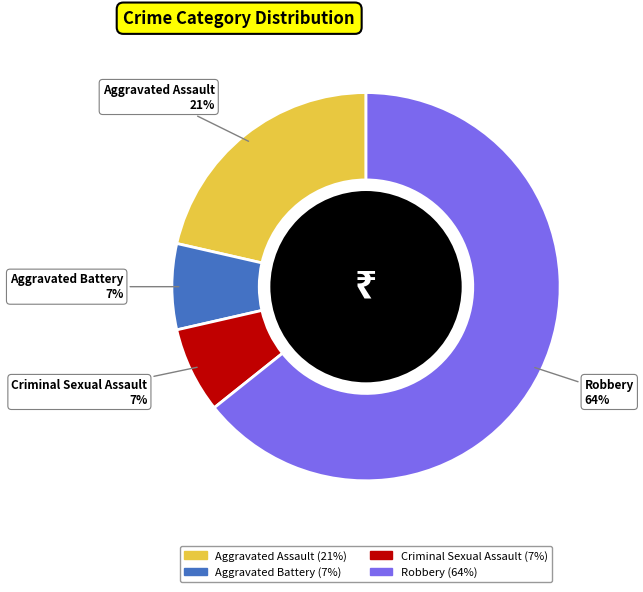

Does Robbery represent more than half of the total?

Yes